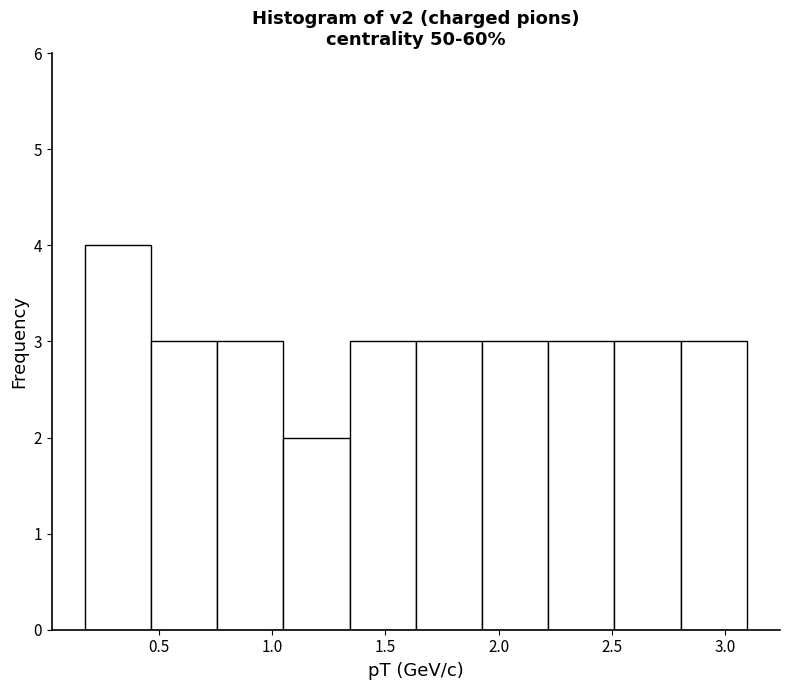

Reading left to right, transcribe this chart: for each bar, give the range it covers on the x-axis and its height. Neither the bar edges nor the heights are printed on the chart, so give them approximately, as read against the axes.

0.15 to 0.45: 4
0.45 to 0.75: 3
0.75 to 1.05: 3
1.05 to 1.35: 2
1.35 to 1.65: 3
1.65 to 1.95: 3
1.95 to 2.20: 3
2.20 to 2.50: 3
2.50 to 2.80: 3
2.80 to 3.10: 3